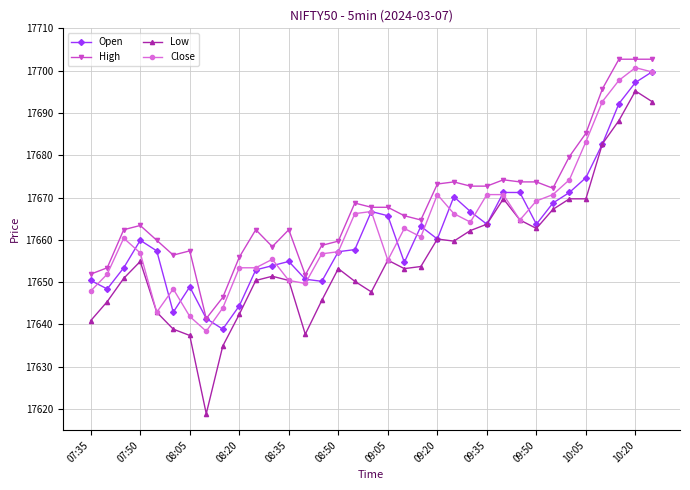

True or false: High has more than 1 points higher than both neighbors.

True